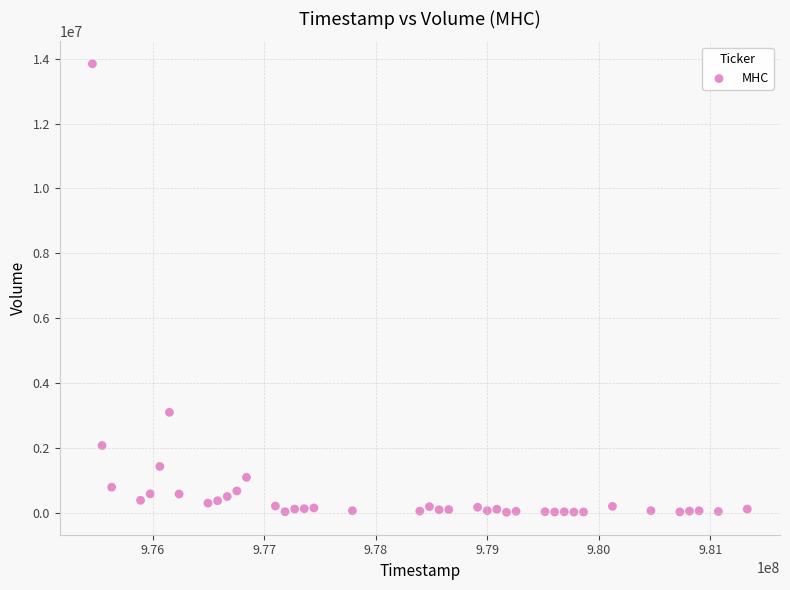

What is the range of X values (max minus min)?

5875200